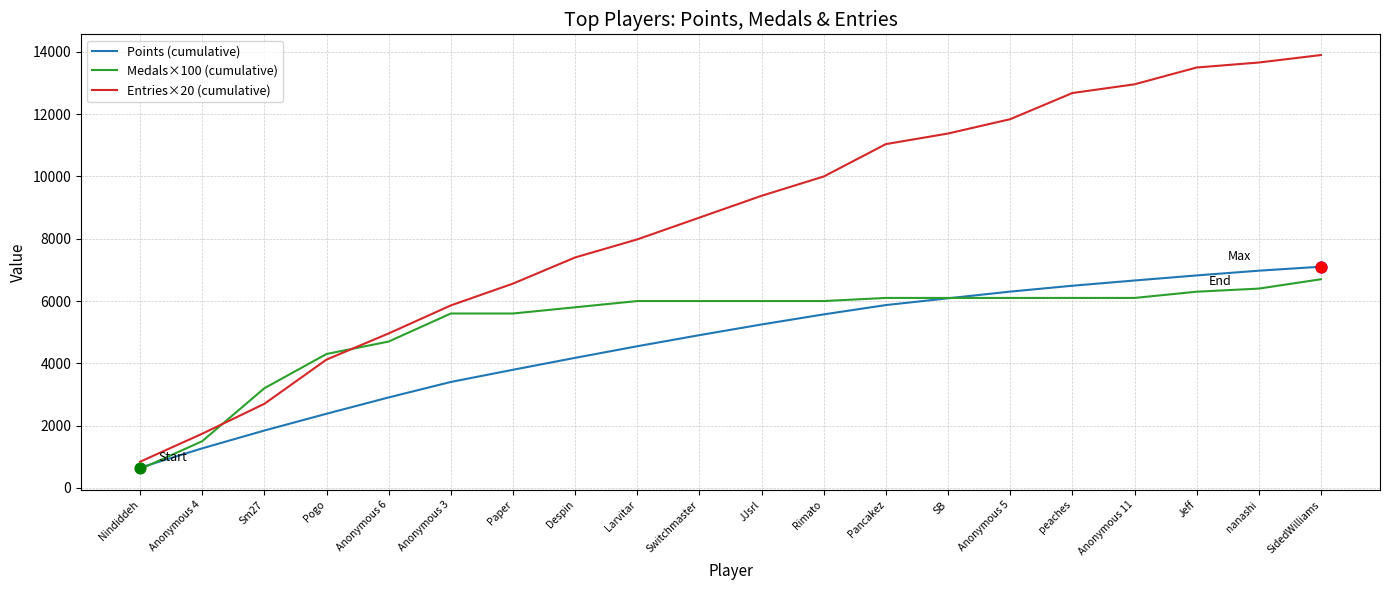

What is the difference between the highest and lowest values at JJsrl?

4132